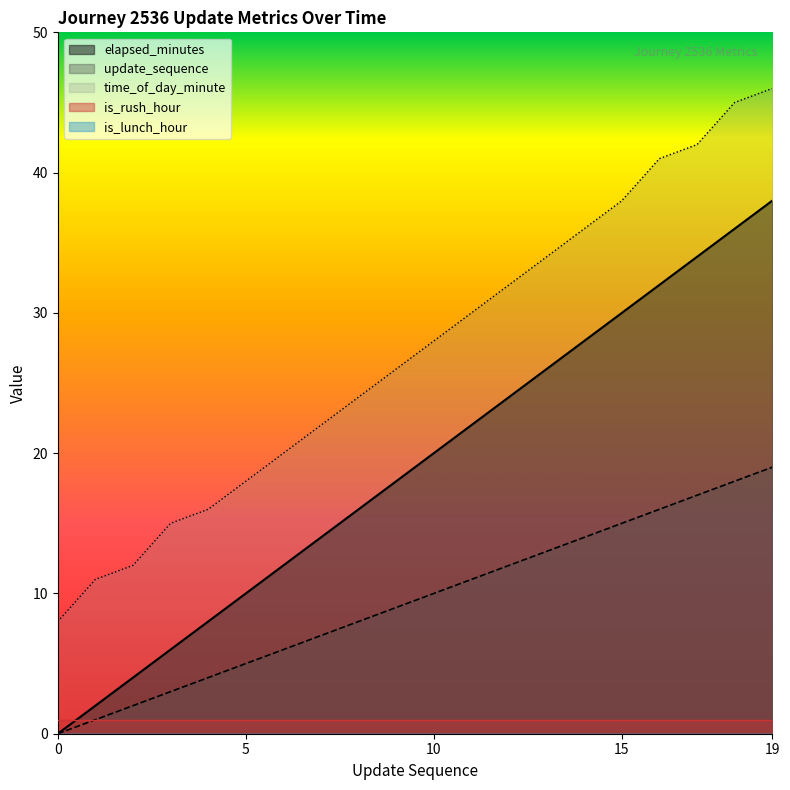

How many data points in elapsed_minutes are less than 10?

10